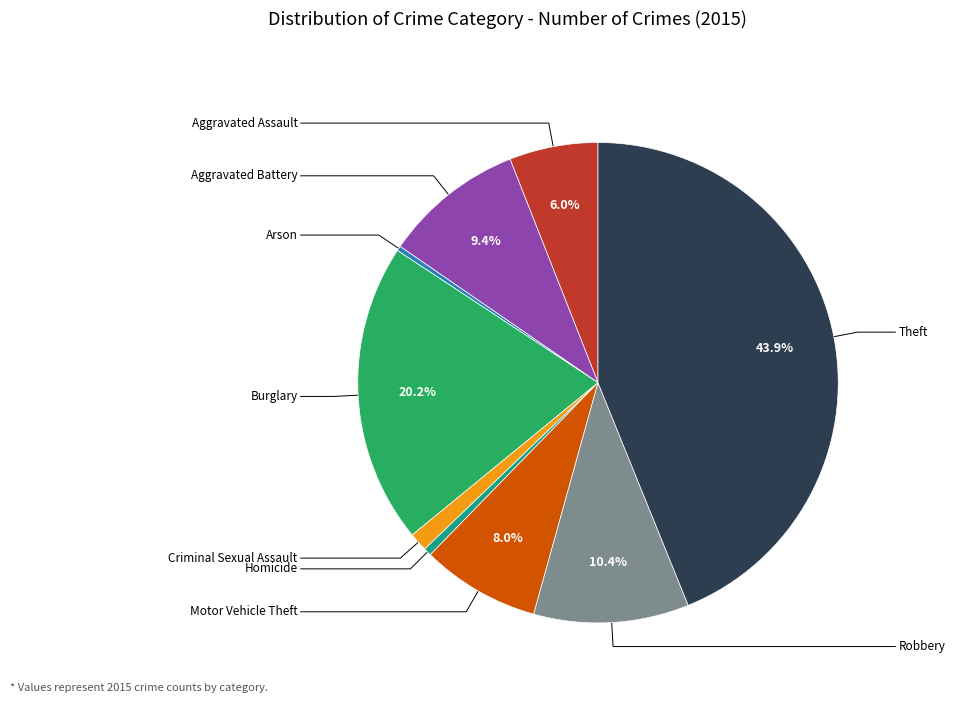

Is there any slice that represents more than half of the pie?

No